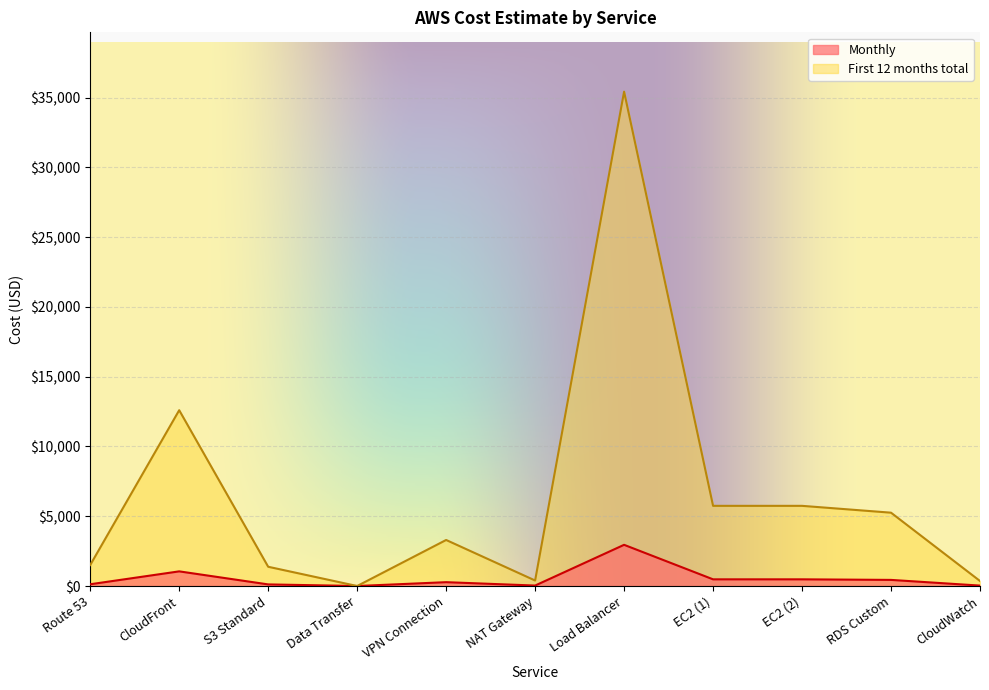

Reading left to right, transcribe all the data shown in this chart.

Monthly: Route 53=125.5	CloudFront=1050.1	S3 Standard=115.0	Data Transfer=0.0	VPN Connection=275.0	NAT Gateway=32.9	Load Balancer=2952.8	EC2 (1)=478.9	EC2 (2)=478.9	RDS Custom=438.0	CloudWatch=30.0
First 12 months total: Route 53=1506.0	CloudFront=12601.2	S3 Standard=1380.0	Data Transfer=0.0	VPN Connection=3300.0	NAT Gateway=394.2	Load Balancer=35434.2	EC2 (1)=5746.6	EC2 (2)=5746.6	RDS Custom=5256.0	CloudWatch=360.0